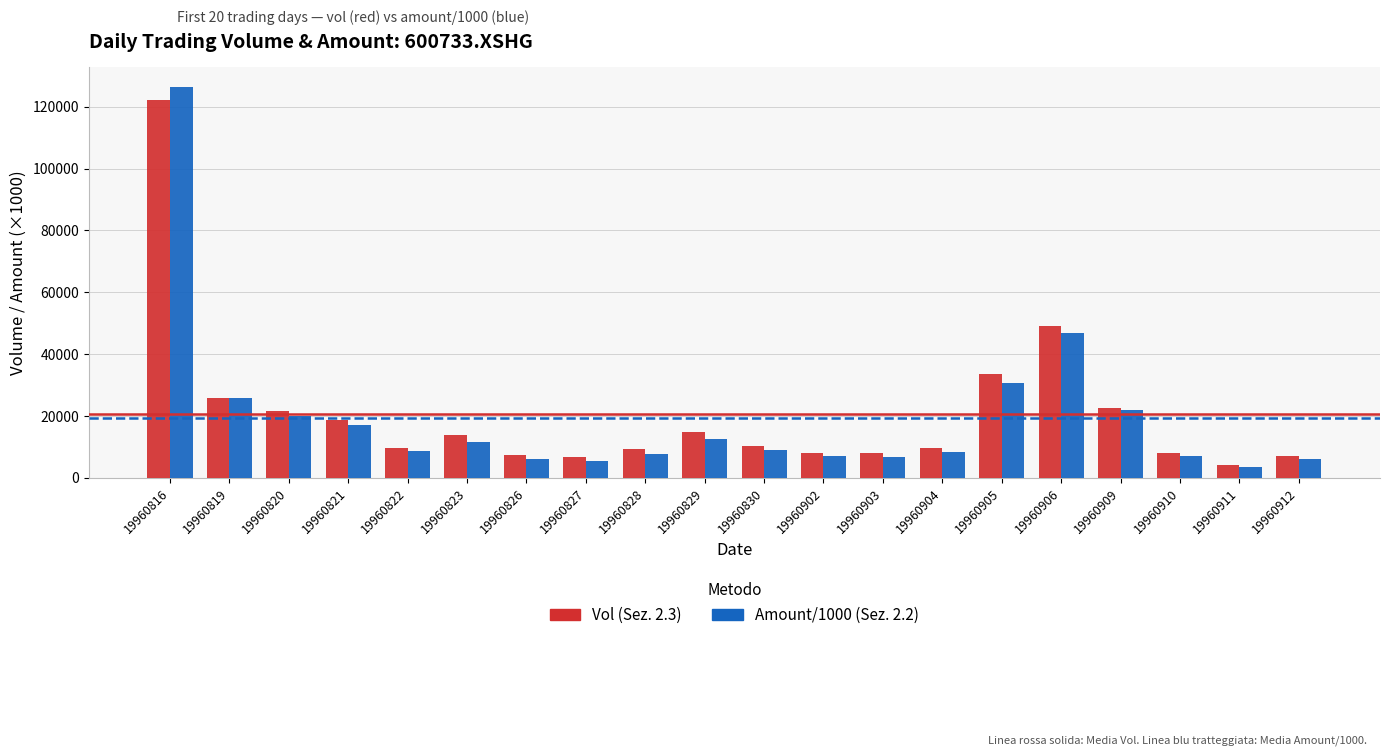

Which series changed the most between 19960823 and 19960909?

Amount/1000 (Sez. 2.2)